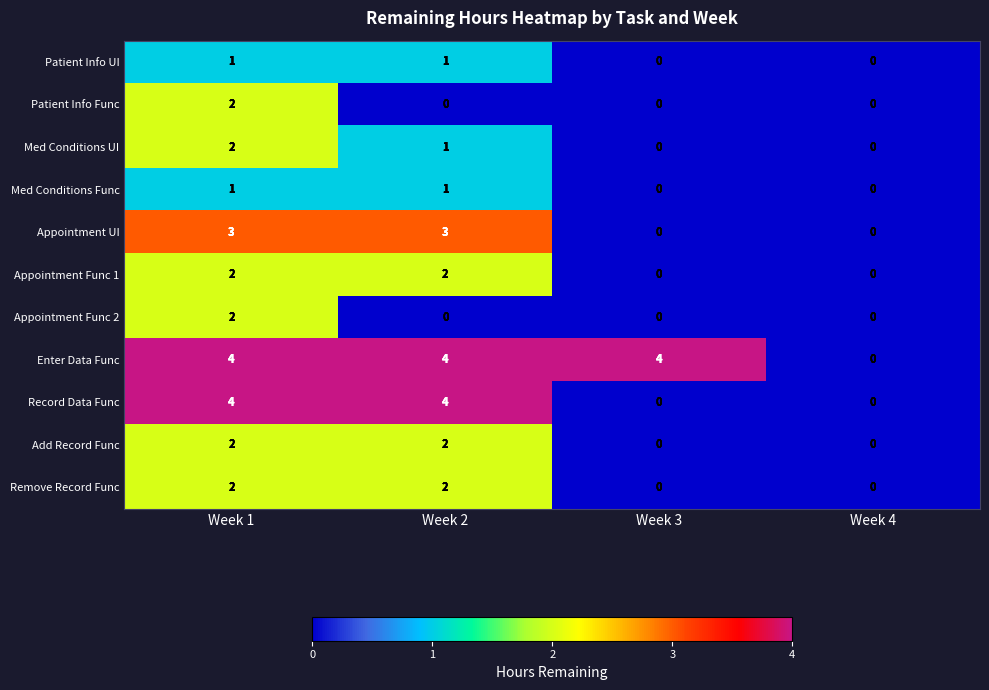

True or false: Patient Info Func has a value of 0 at Week 3.

True